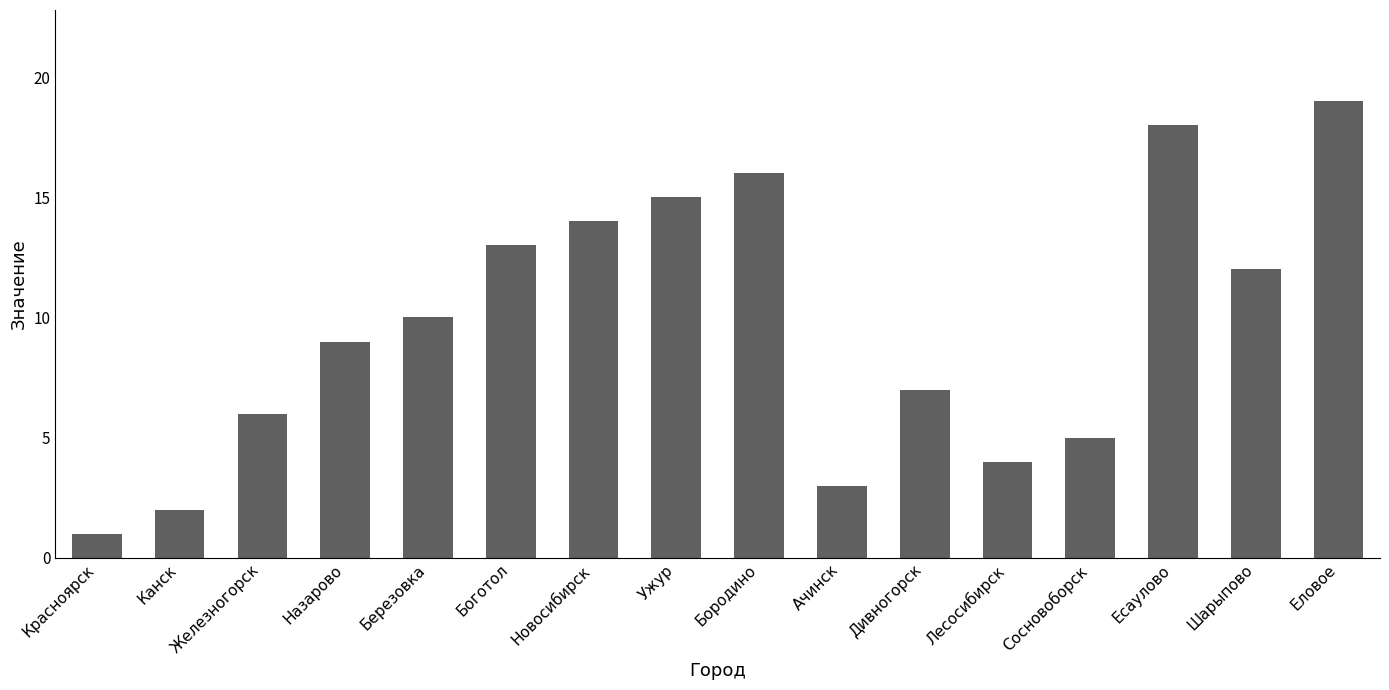

Which has a higher value, Железногорск or Боготол?

Боготол